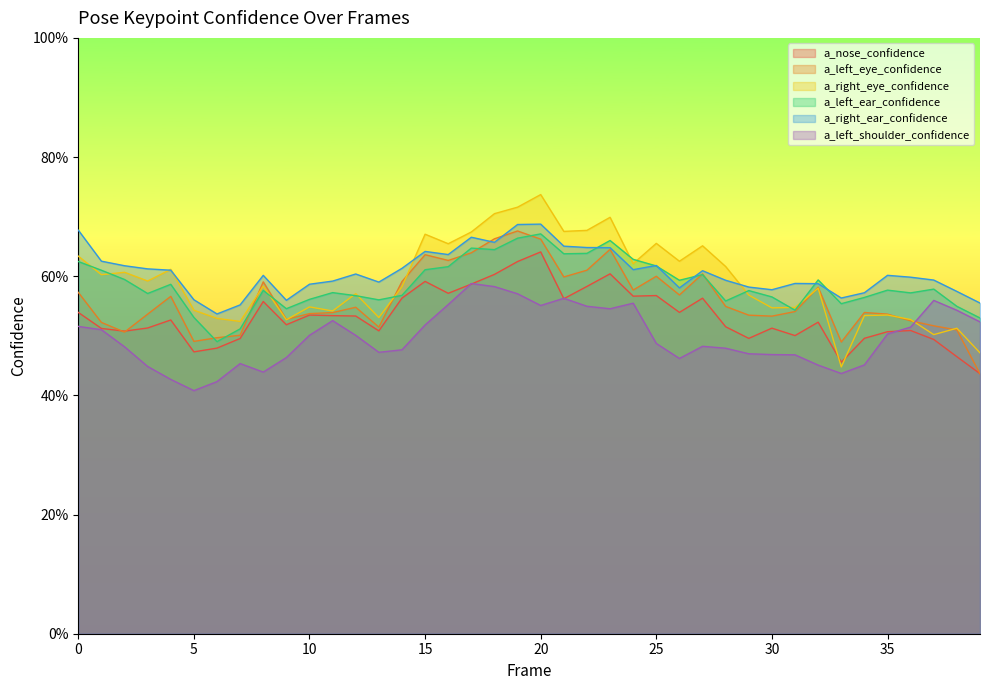

Rank the series by their maximum value, from lowest to highest.

a_left_shoulder_confidence, a_nose_confidence, a_left_ear_confidence, a_left_eye_confidence, a_right_ear_confidence, a_right_eye_confidence